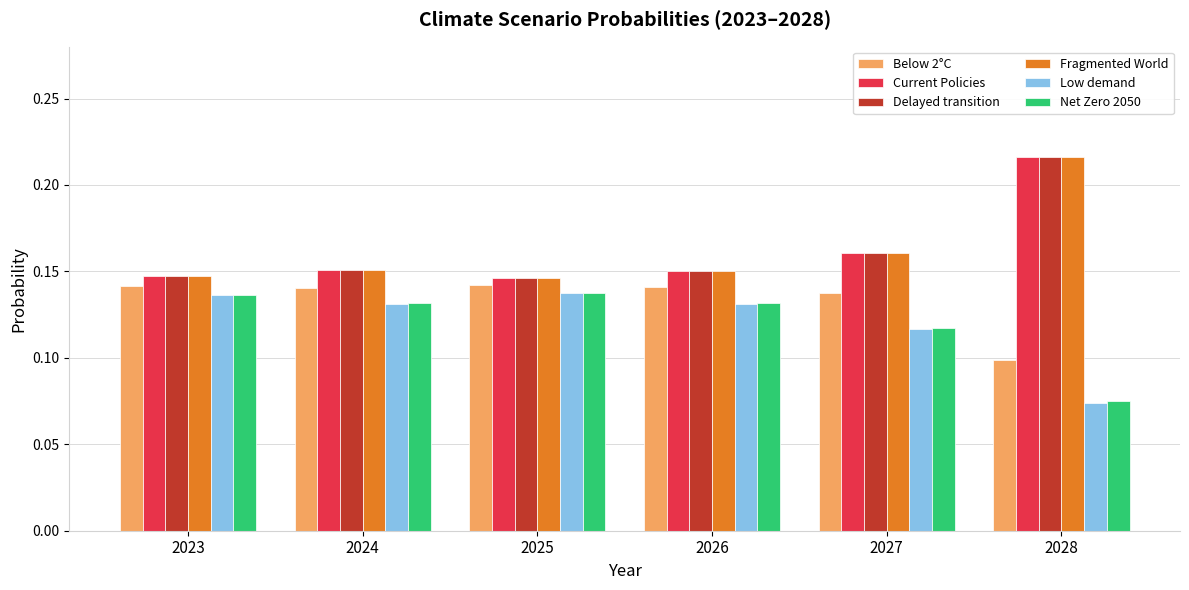

Is it true that Low demand equals 0.2 at 2025?

False